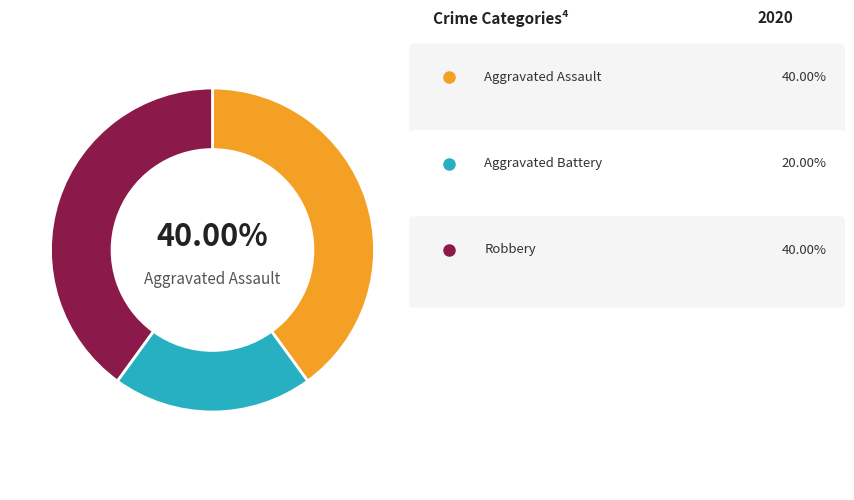

Is there any slice that represents more than half of the pie?

No